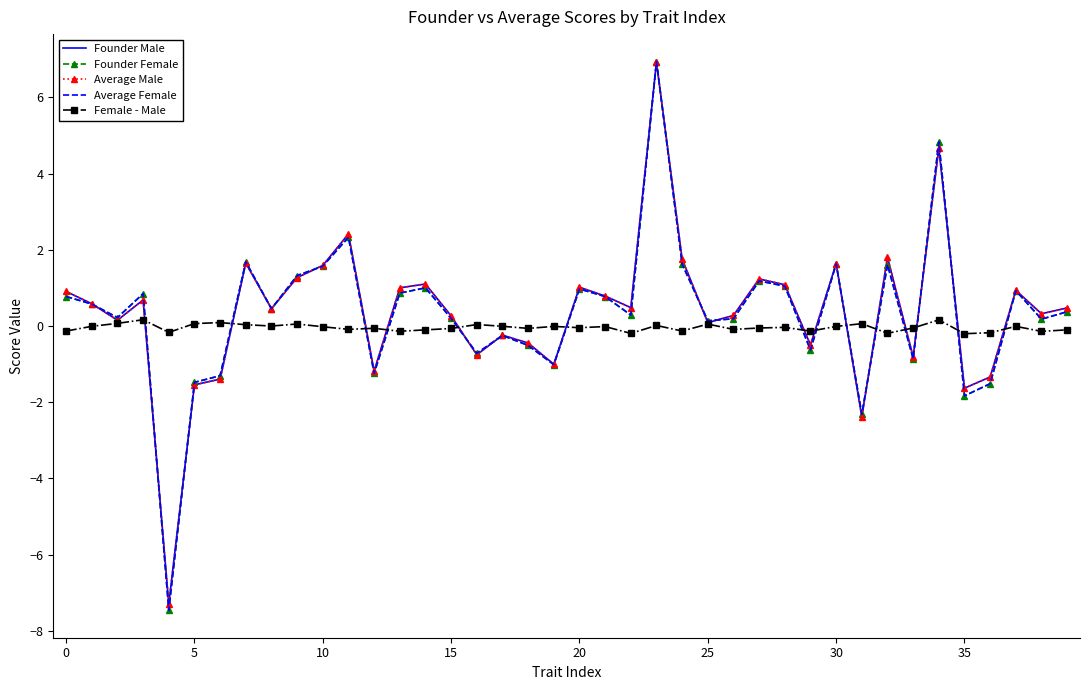

What is the minimum value for Average Male?

-7.3